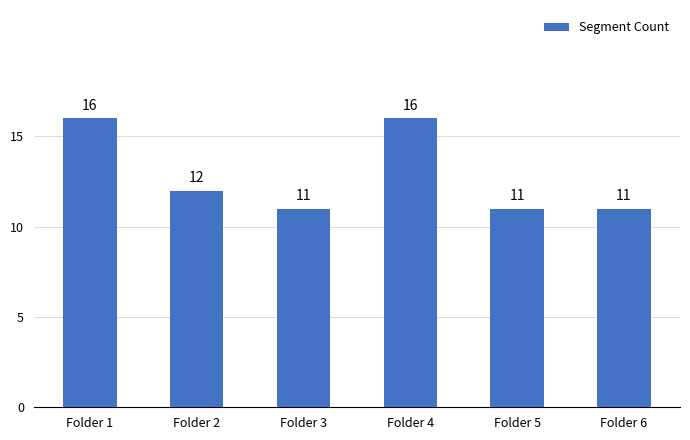

What is the minimum value shown in the chart?

11